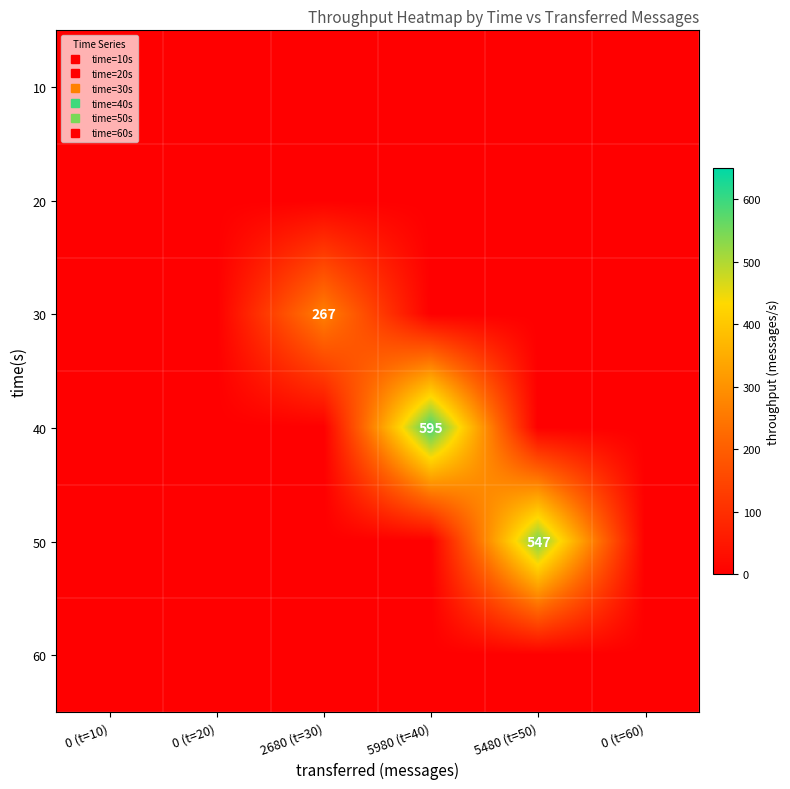

Rank the series by their maximum value, from lowest to highest.

10, 20, 60, 30, 50, 40